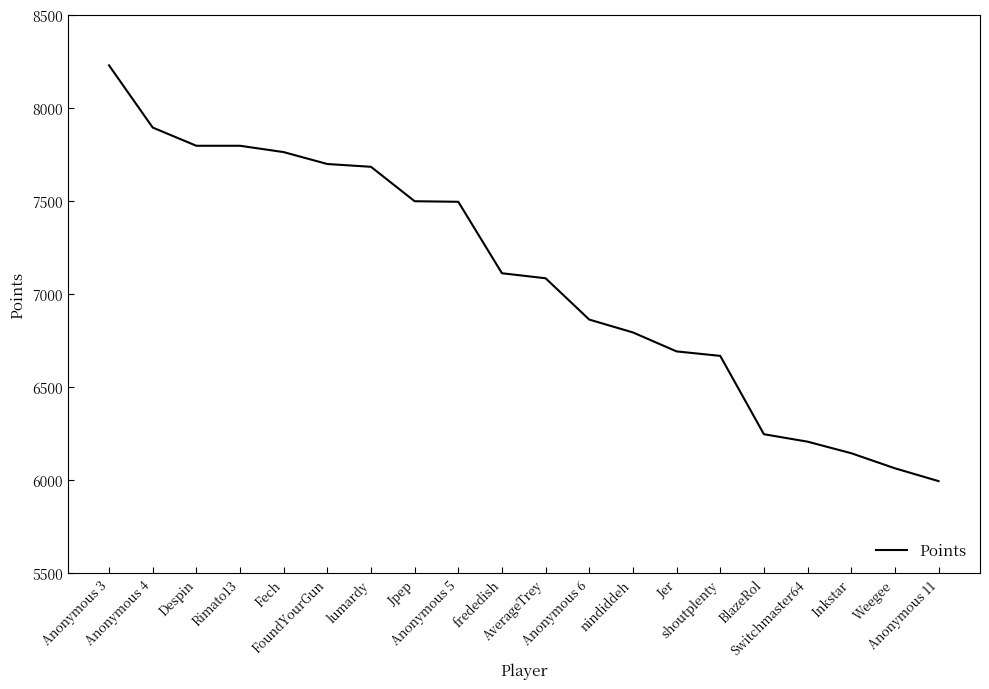

What is the difference between the maximum and minimum values?

2234